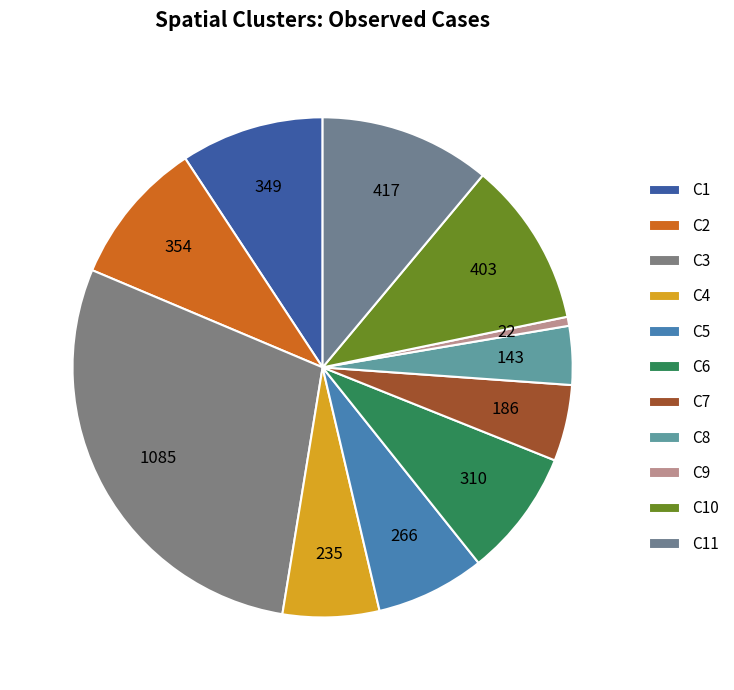

How many segments does this pie chart have?

11